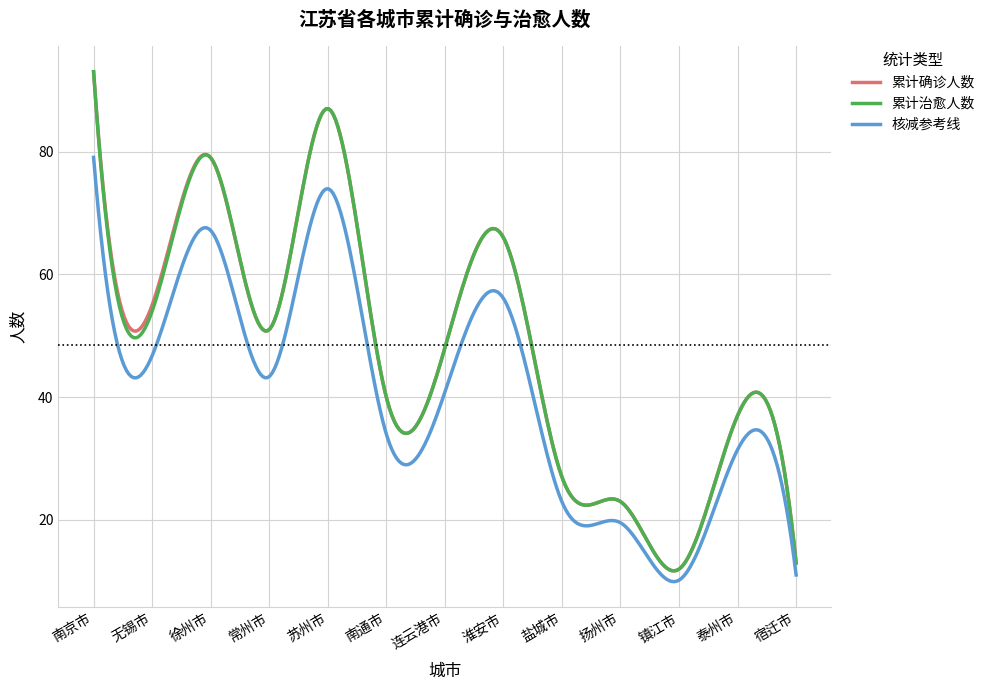

What is the greatest value displayed?

93.0